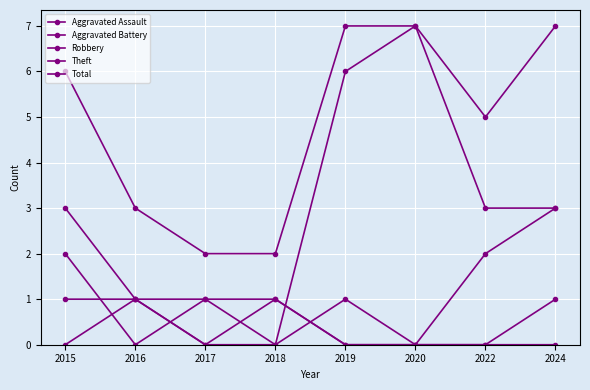

What is the sum of all Aggravated Assault values?

4